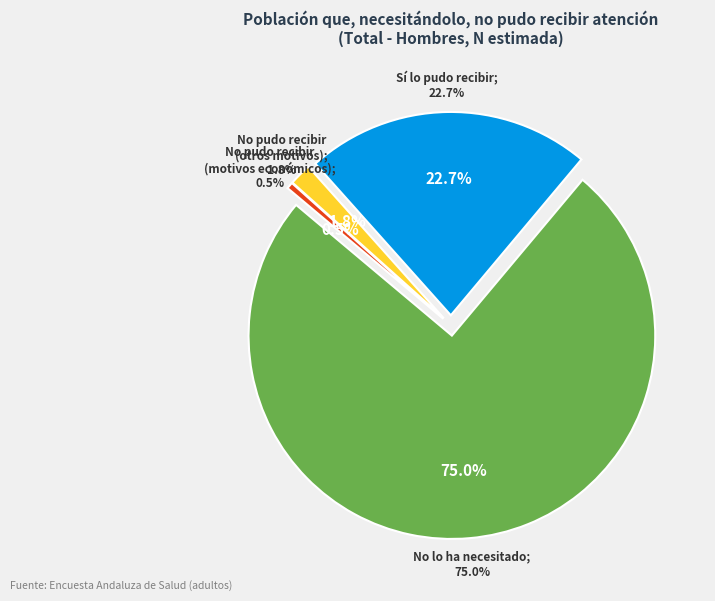

Which category accounts for the majority?

No lo ha necesitado